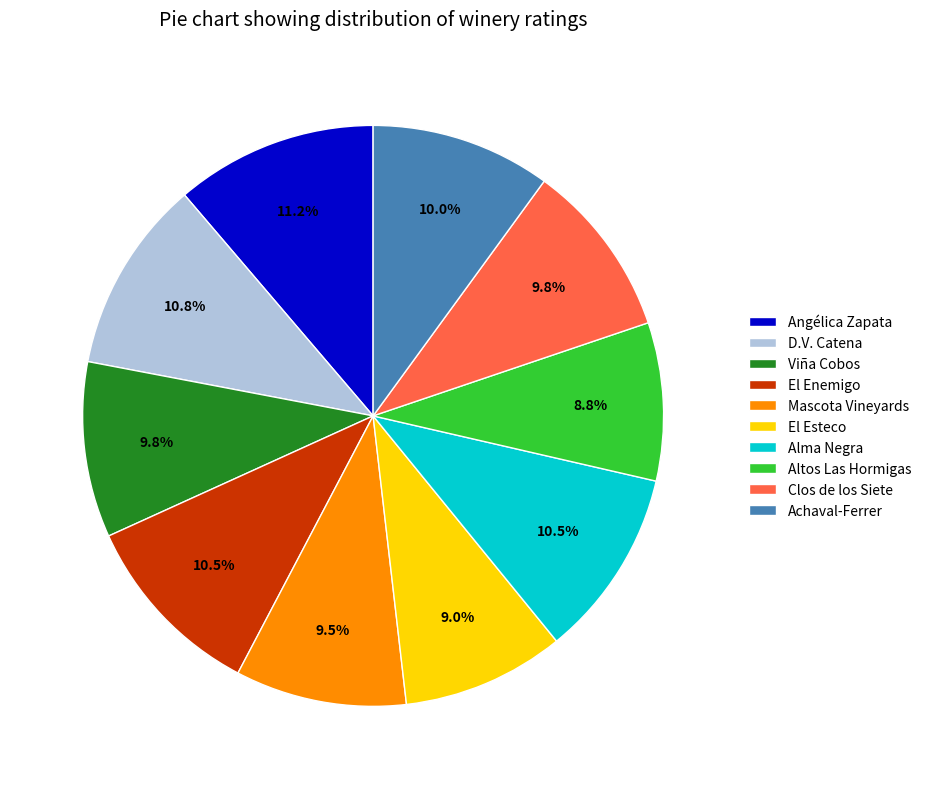

What is the ratio of the value at Alma Negra to the value at Clos de los Siete?

1.1